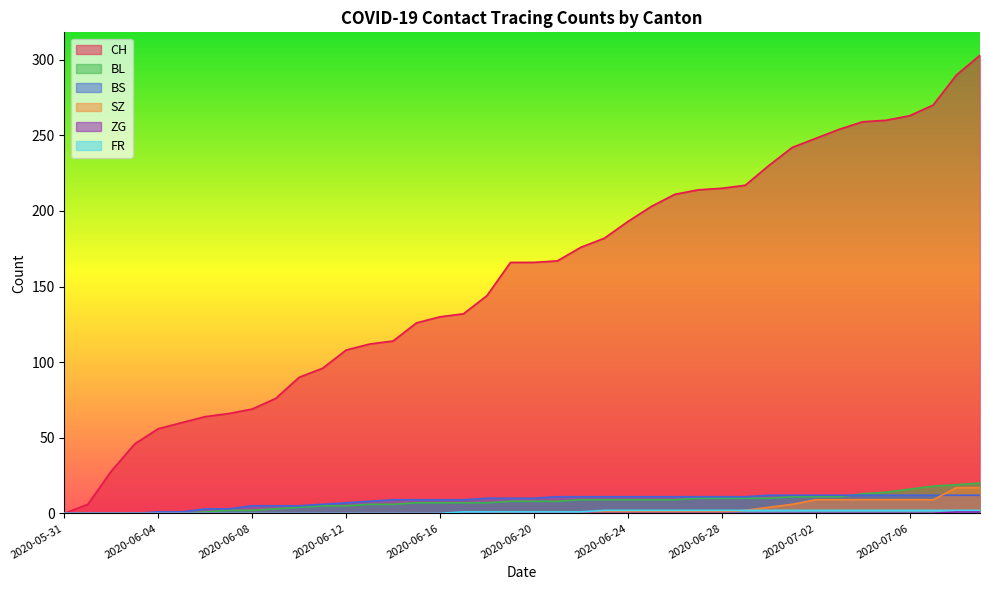

True or false: ZG and BS cross at least once.

False